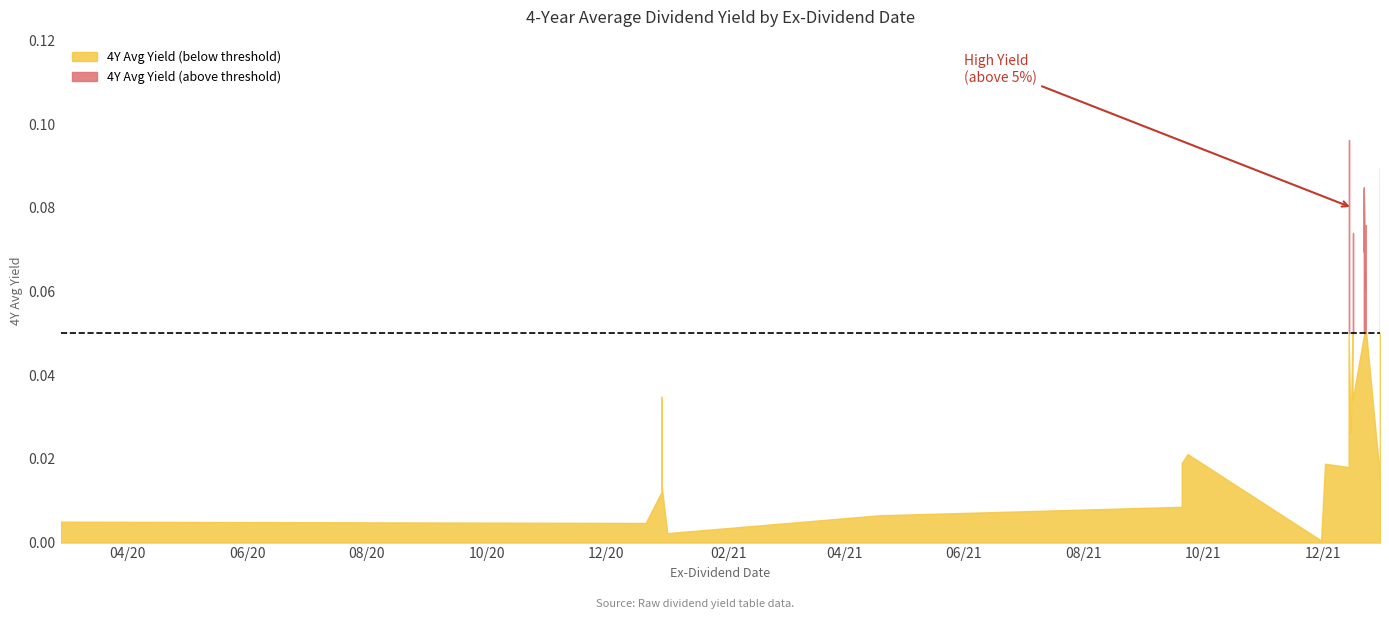

What is the greatest value displayed?

0.1